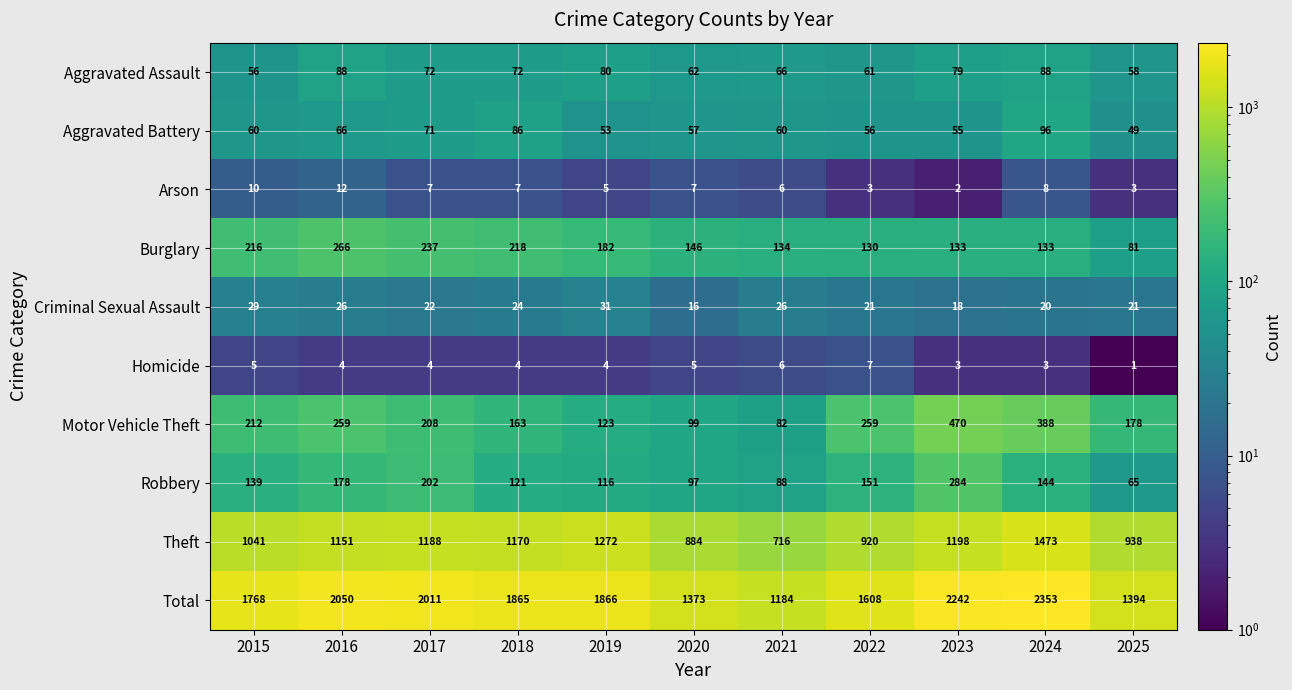

At how many categories does at least one series exceed 2153?

2